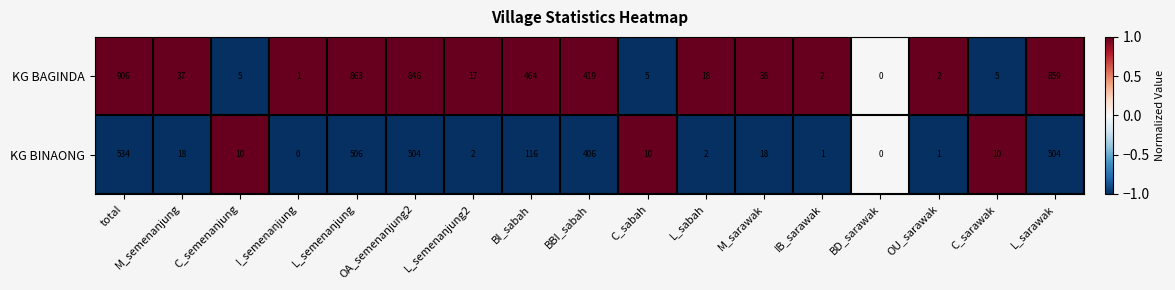

Between I_semenanjung and OA_semenanjung2, which series saw the biggest shift?

KG BAGINDA